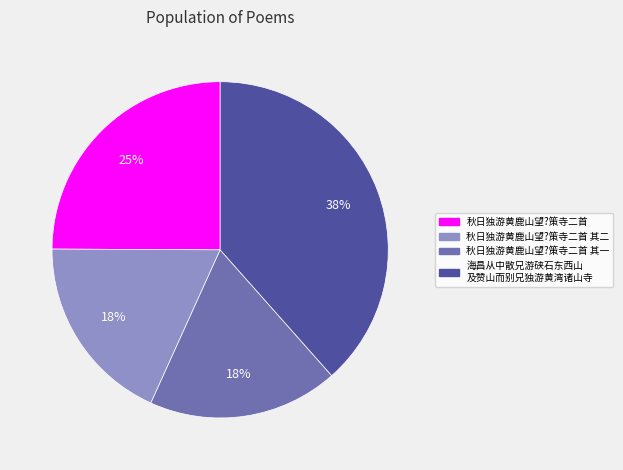

Is there any slice that represents more than half of the pie?

No